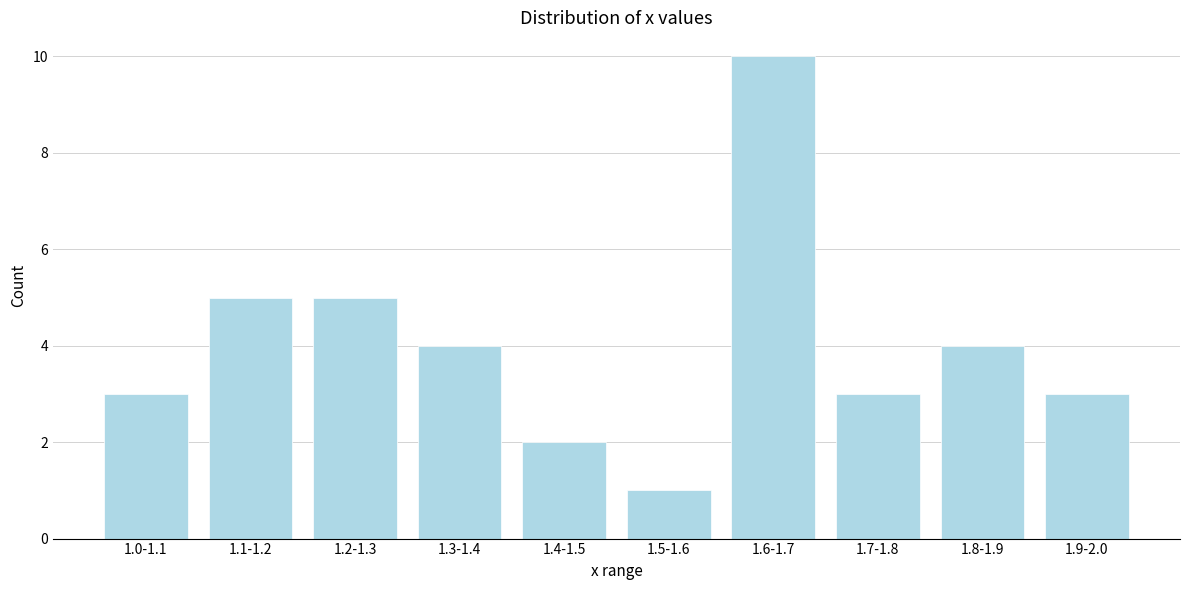

Reading left to right, transcribe all the data shown in this chart.

1.0-1.1=3	1.1-1.2=5	1.2-1.3=5	1.3-1.4=4	1.4-1.5=2	1.5-1.6=1	1.6-1.7=10	1.7-1.8=3	1.8-1.9=4	1.9-2.0=3